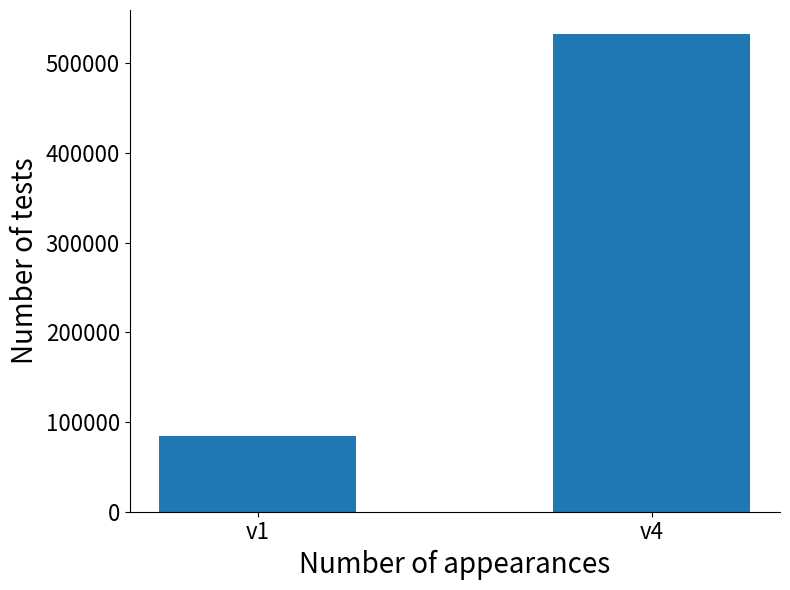

What is the value of the 2nd bar from the left?

532950